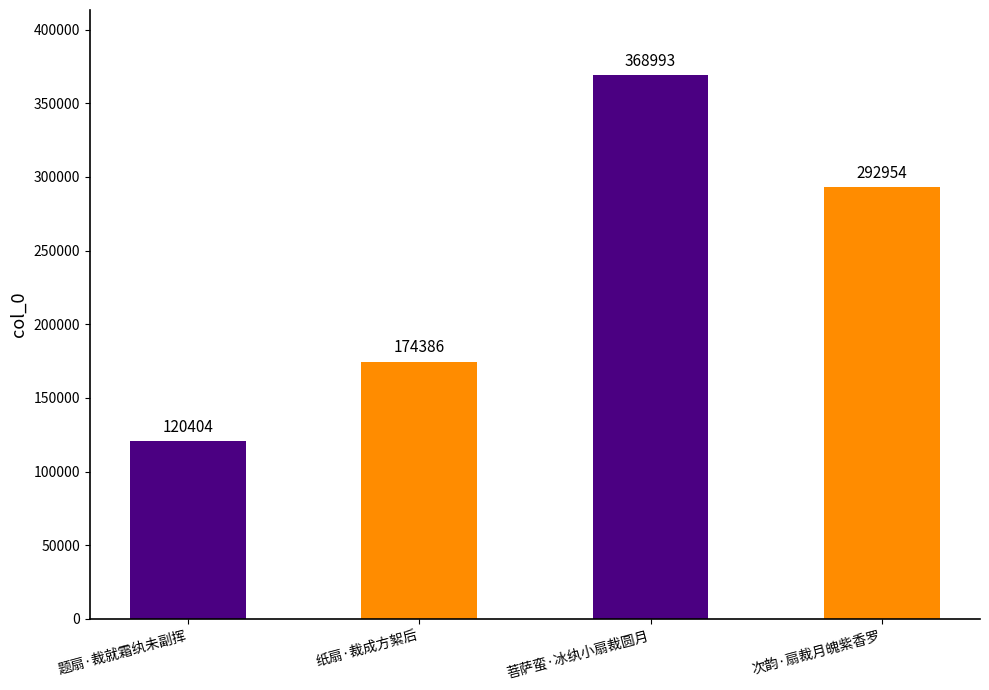

What is the difference between the second highest and second lowest values?

118568